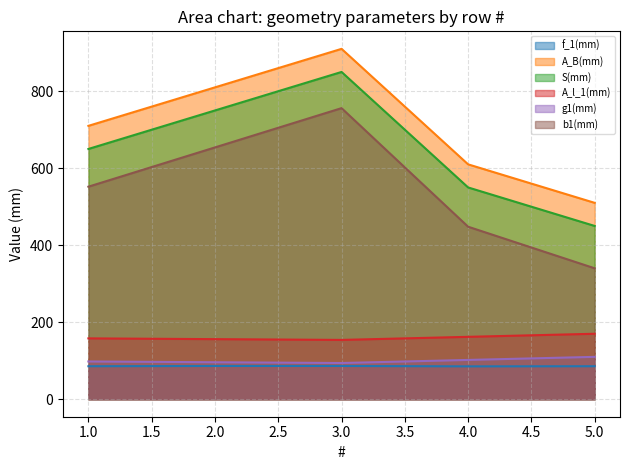

At 1.0, list the series in order from largest to smallest.

A_B(mm), S(mm), b1(mm), A_l_1(mm), g1(mm), f_1(mm)